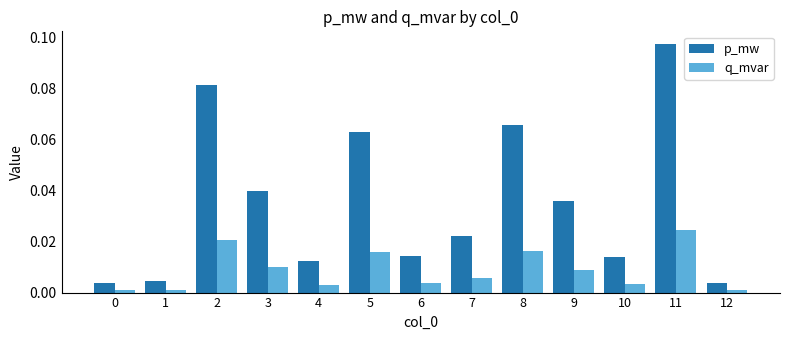

What are all the series names shown in the legend?

p_mw, q_mvar